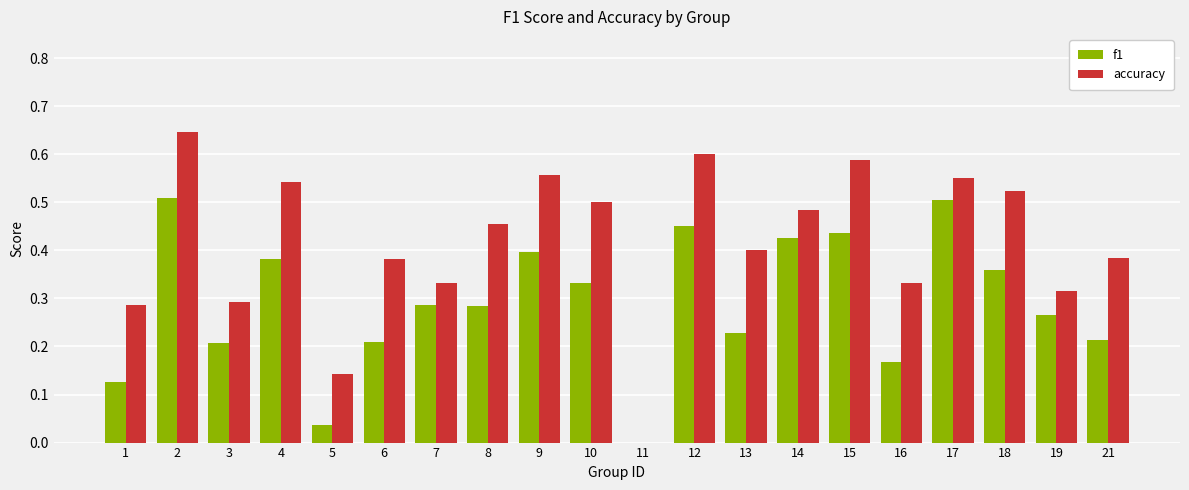

Between 14 and 16, which series saw the biggest shift?

f1